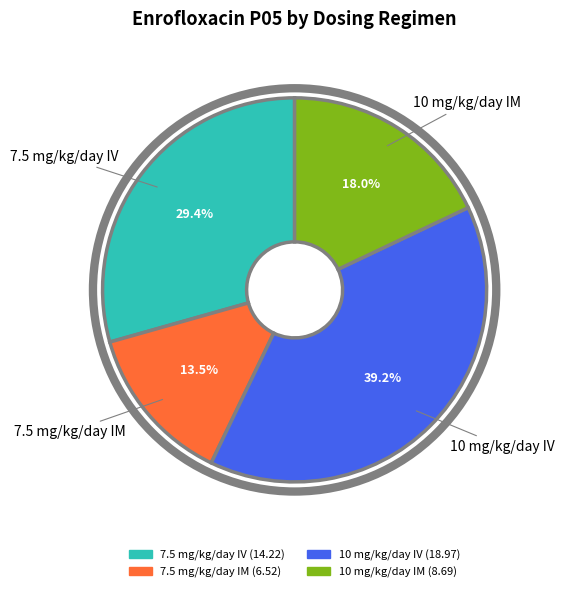

Between 10 mg/kg/day IM and 7.5 mg/kg/day IM, which is larger?

10 mg/kg/day IM